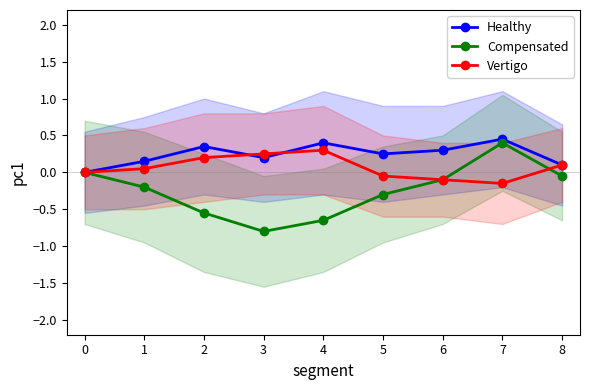

What is the maximum value shown in the chart?

0.5